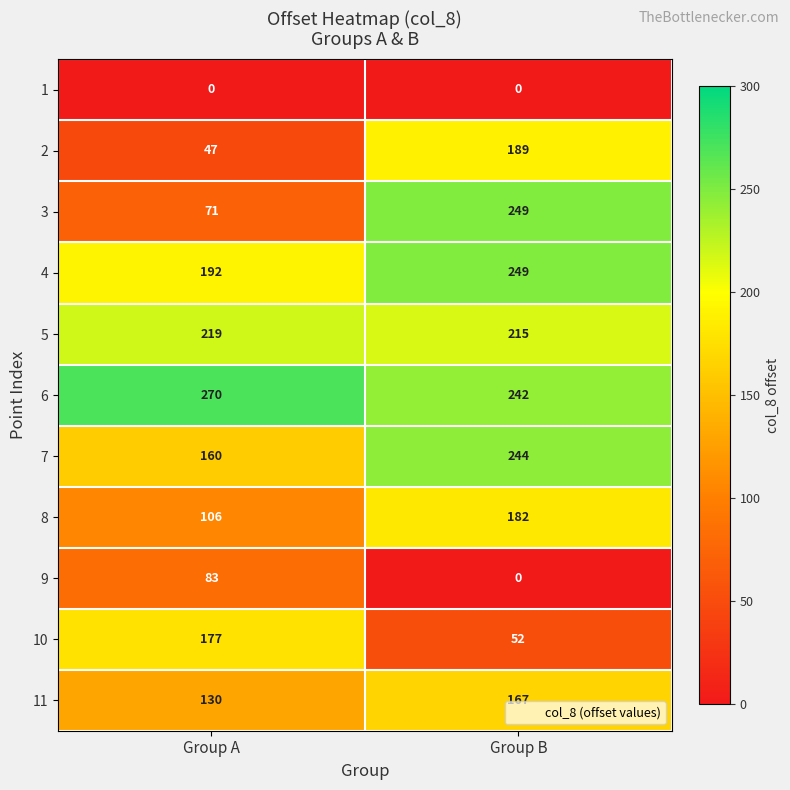

The value of 2 at Group B is 189. True or false?

True